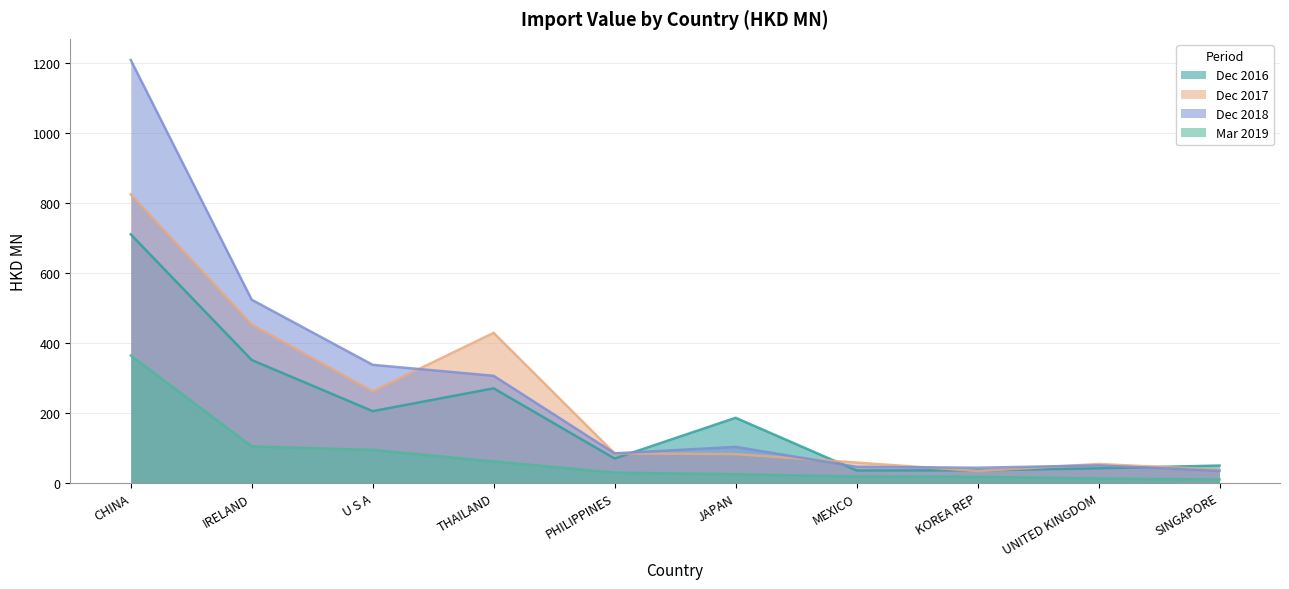

How many data points does each series have?

10